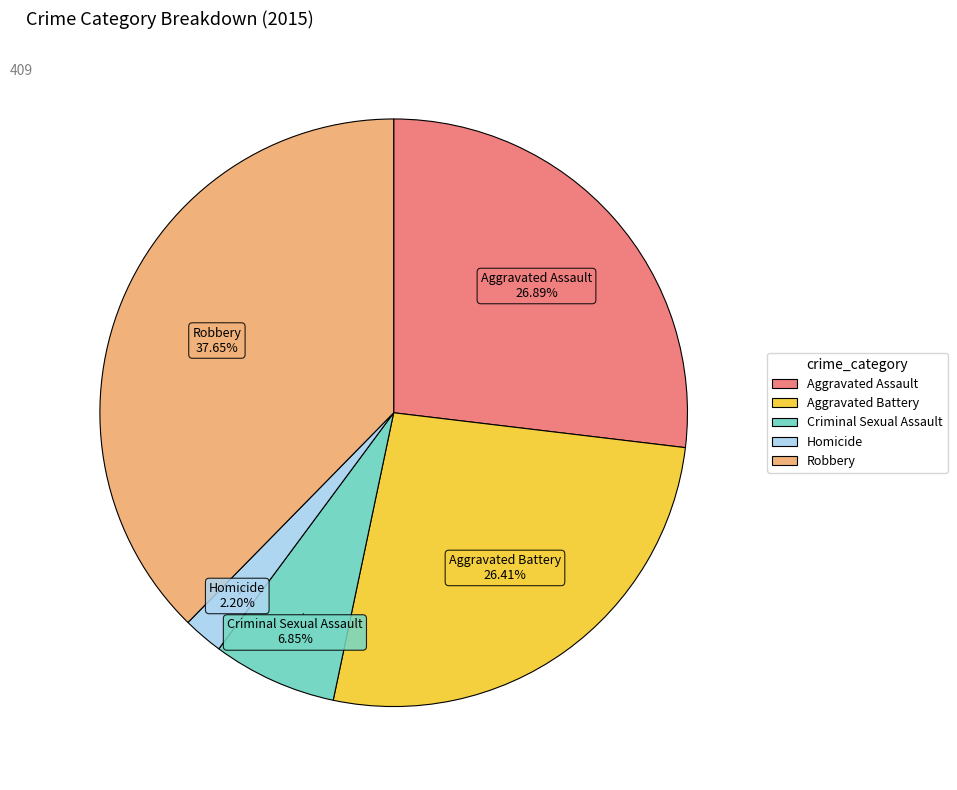

To the nearest percent, what portion does Robbery represent?

38%